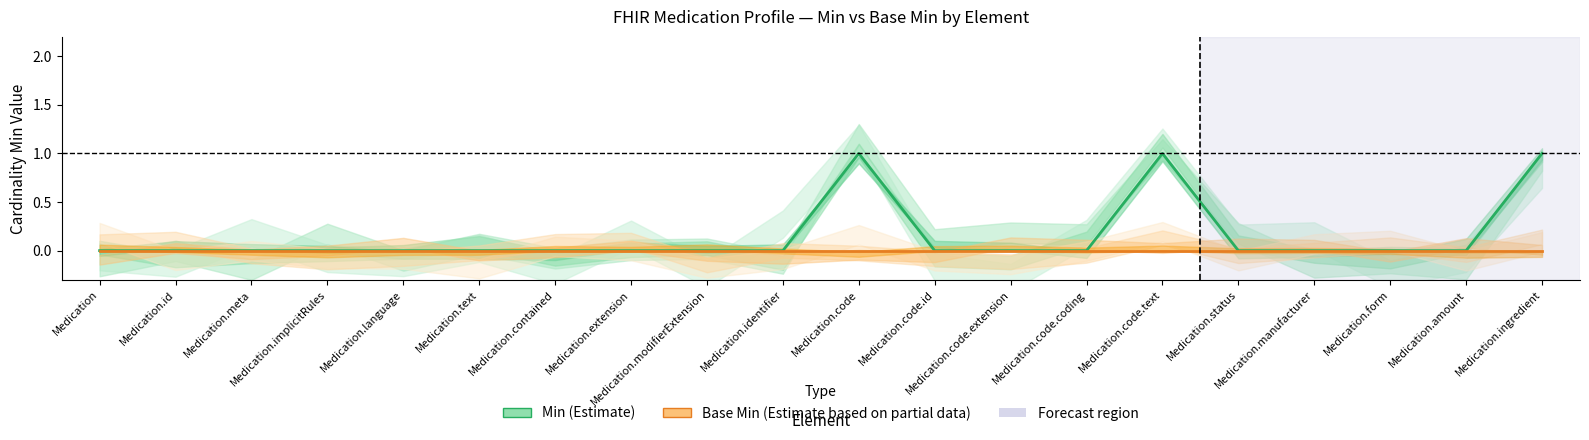

What position from the left is Medication.text?

6